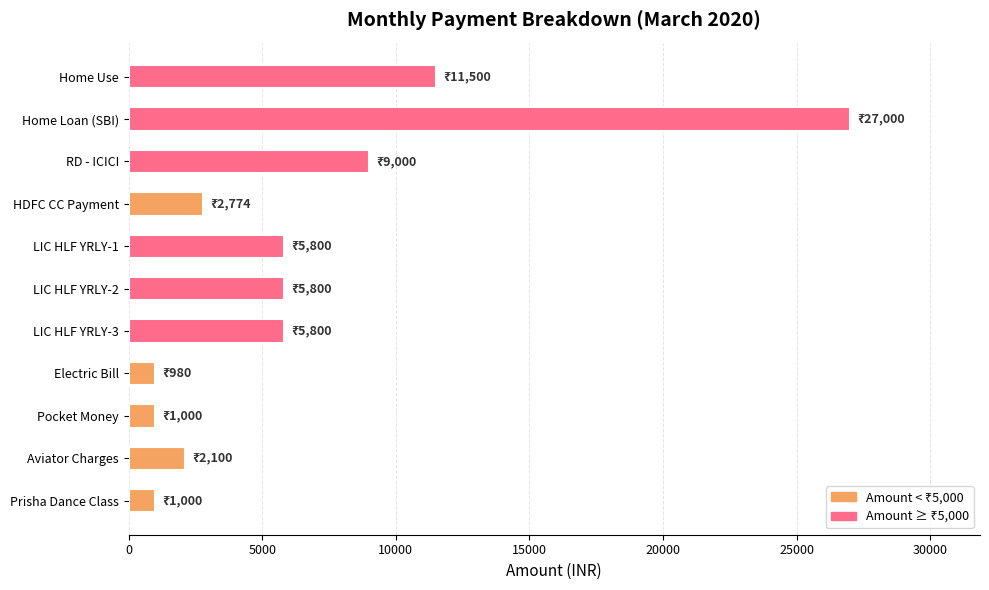

Approximately how many times larger is the value at LIC HLF YRLY-2 compared to Pocket Money?

5.8